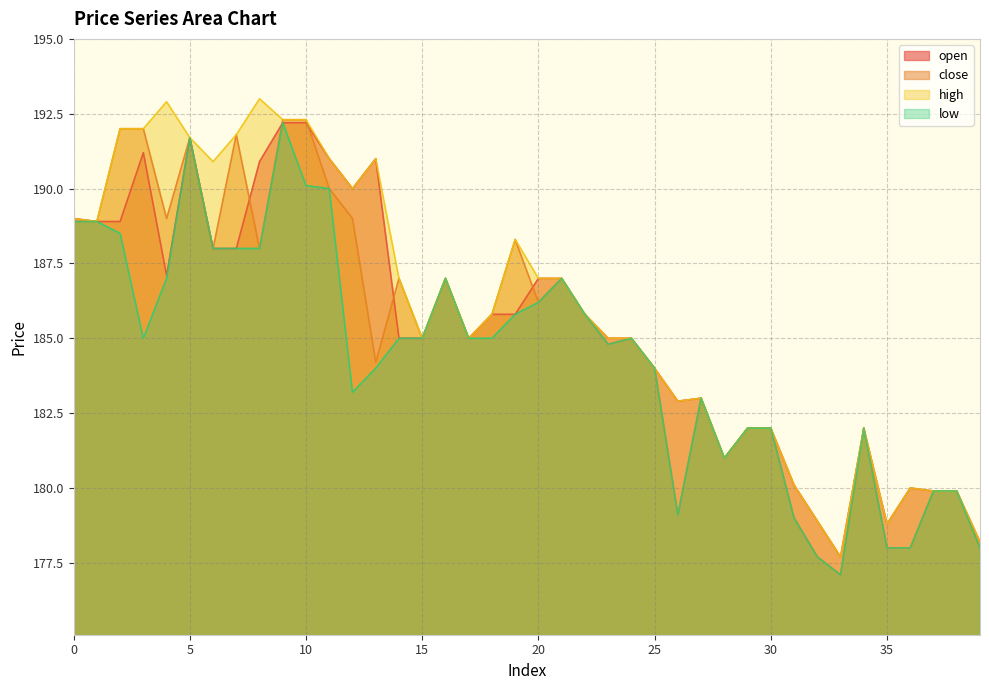

At which category does the chart reach its minimum across all series?

33